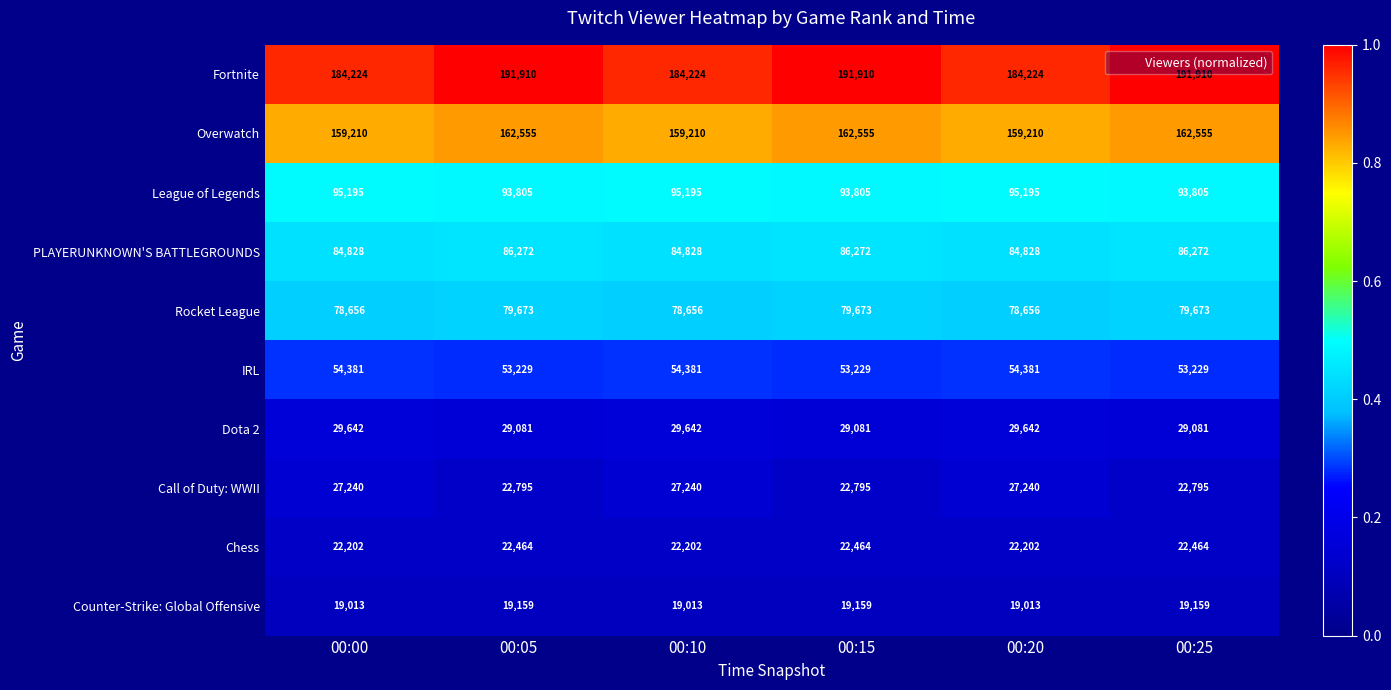

What is the sum of the PLAYERUNKNOWN'S BATTLEGROUNDS values at 00:10 and 00:05?

171100